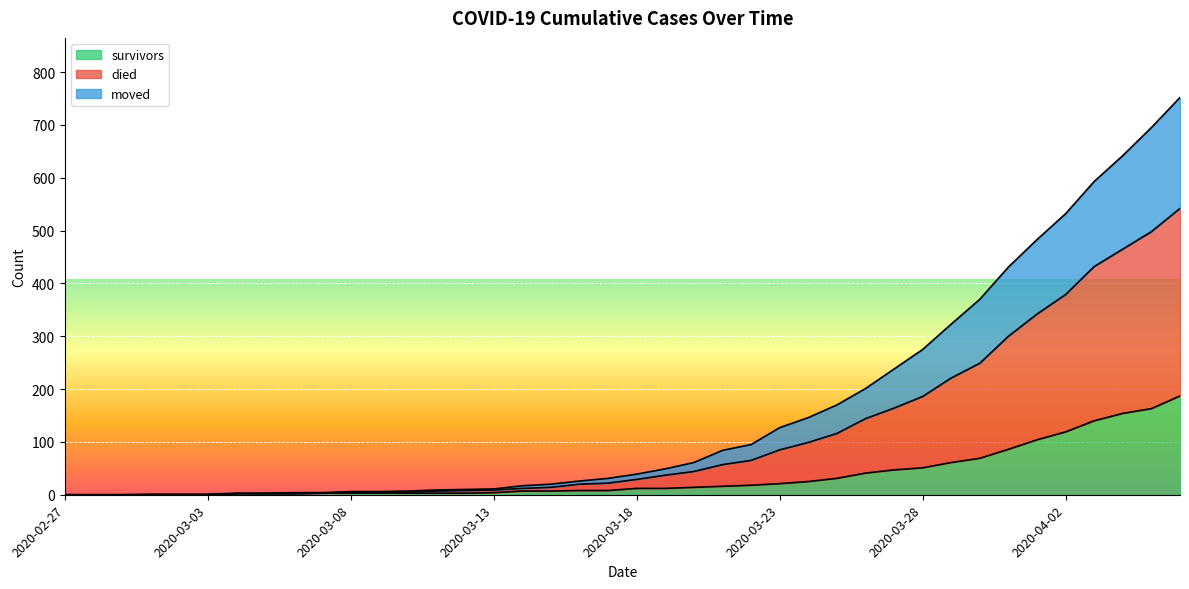

What is the maximum value for survivors?

187